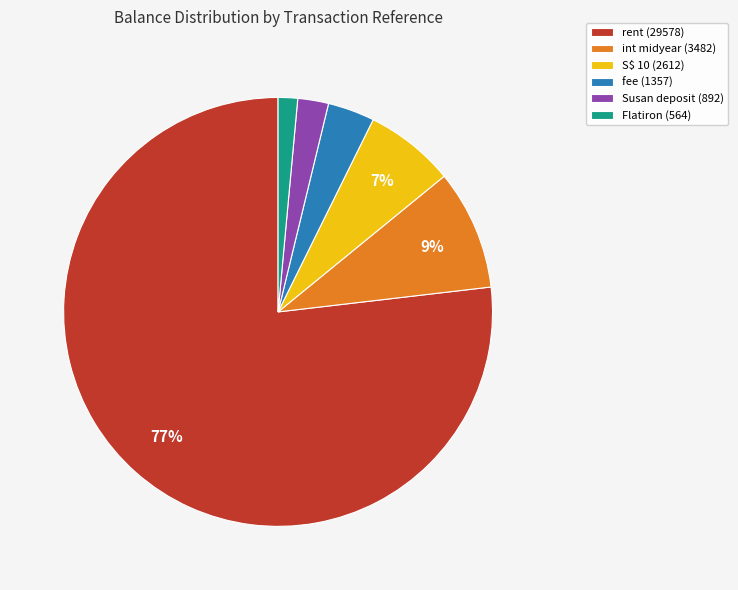

To the nearest percent, what portion does Susan deposit (892) represent?

2%